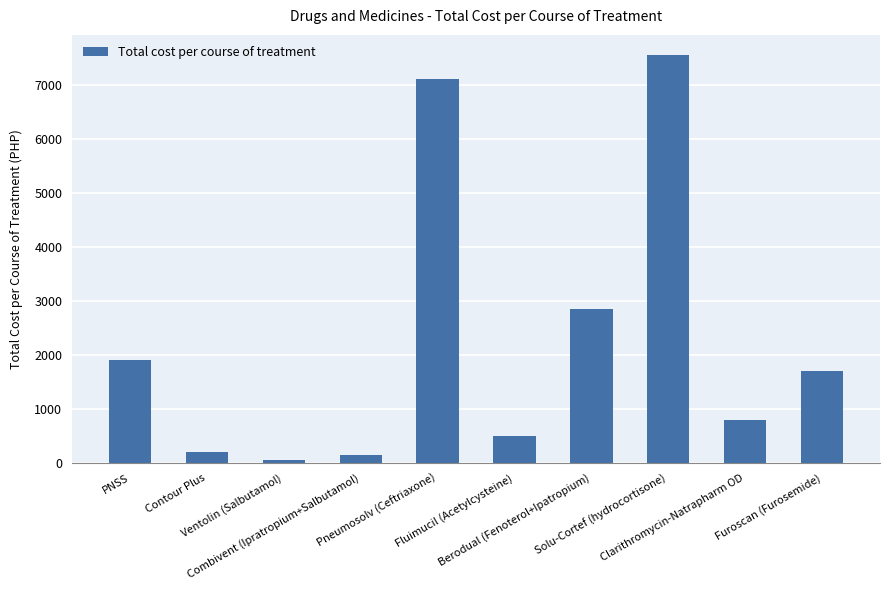

Where does the data first go above 1700?

PNSS